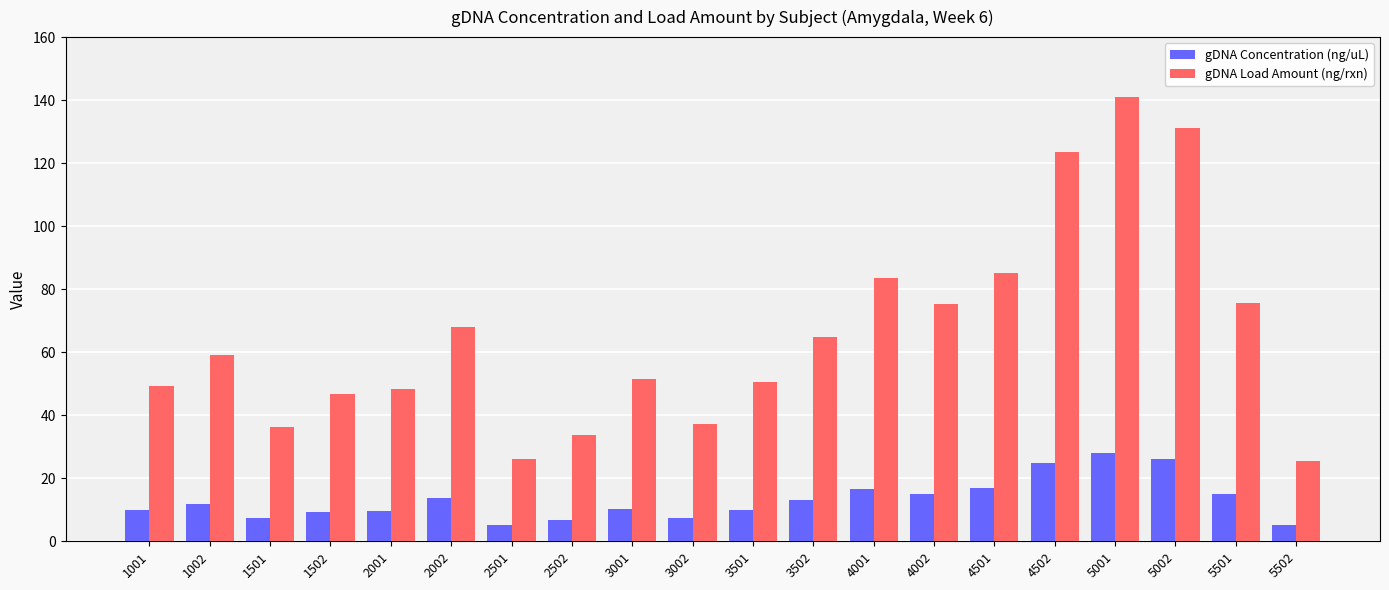

Which series has the largest total across all categories?

gDNA Load Amount (ng/rxn)